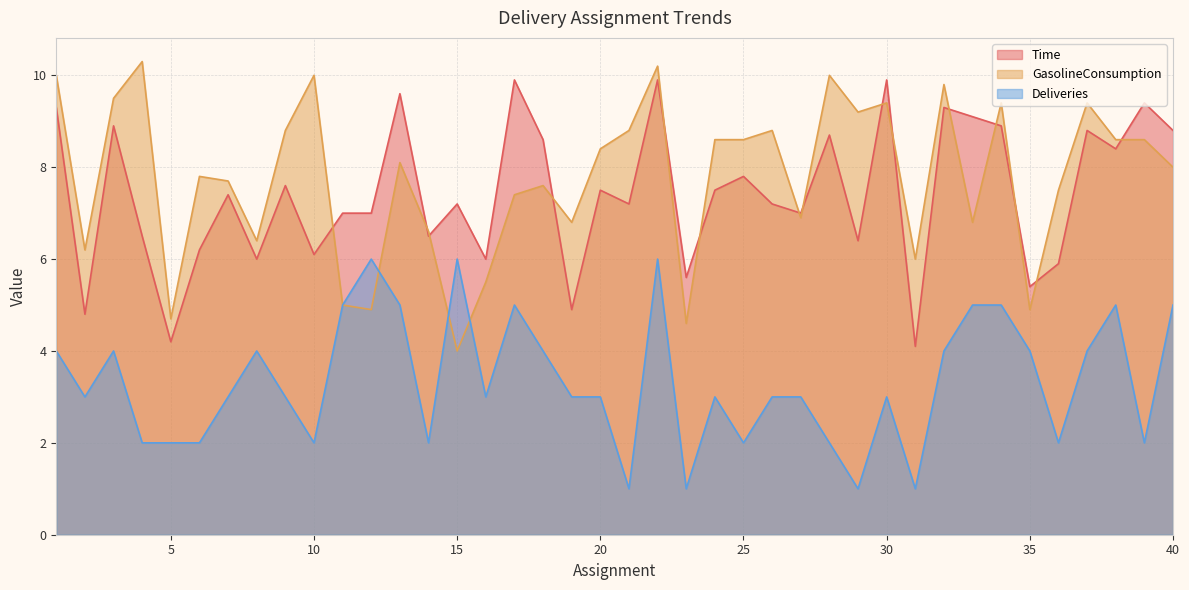

True or false: Time has a value of 4.8 at 2.

True